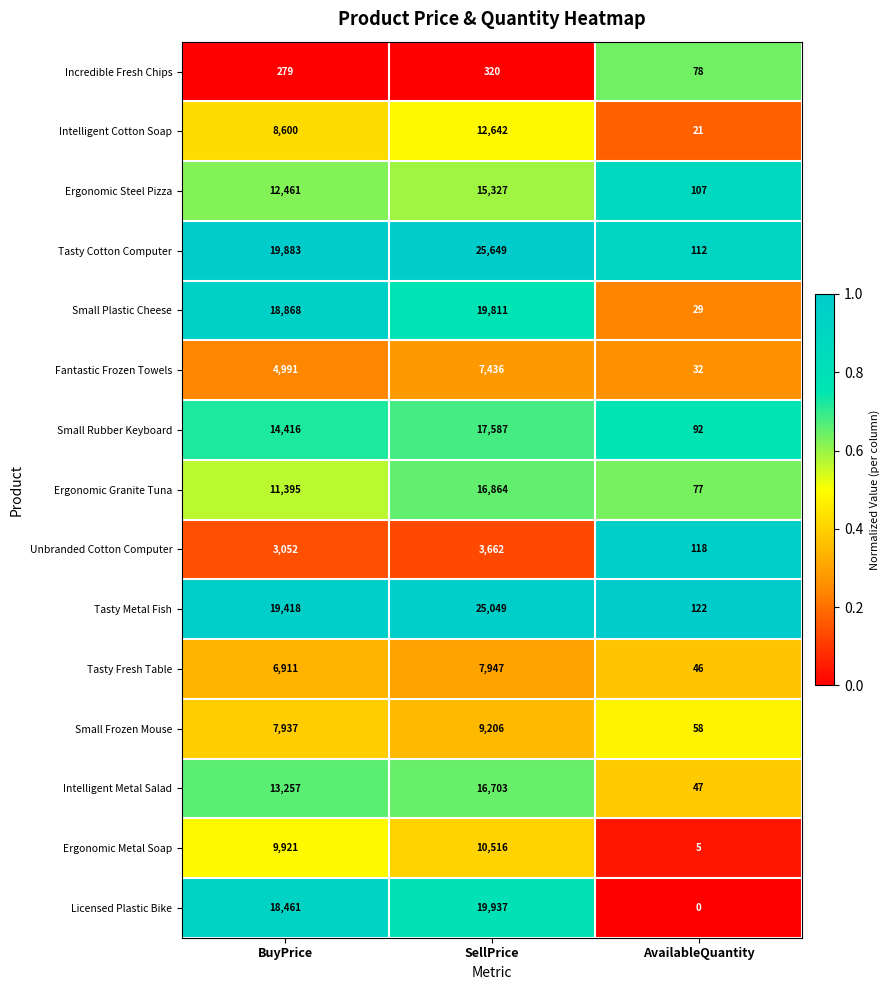

Which series changed the most between BuyPrice and AvailableQuantity?

Tasty Cotton Computer